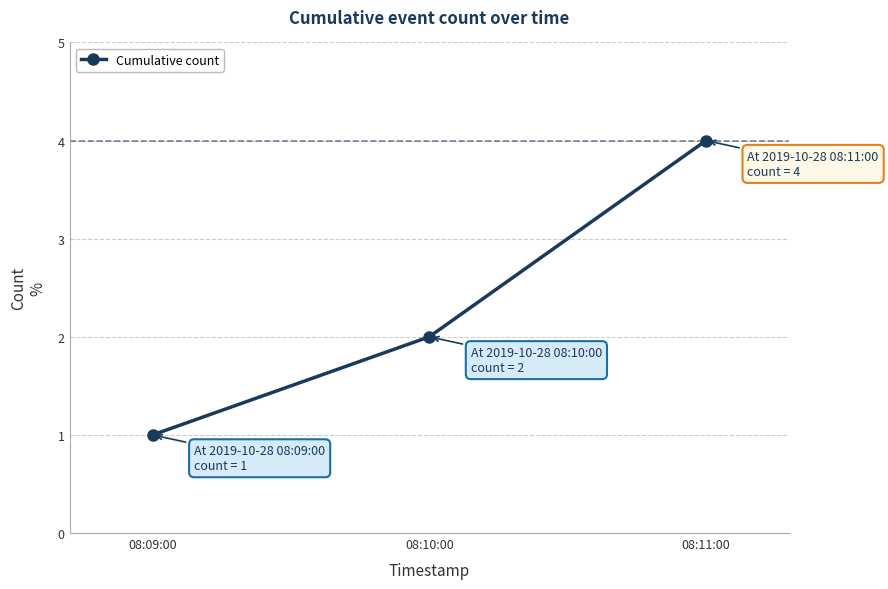

What is the difference between the second highest and minimum values?

1